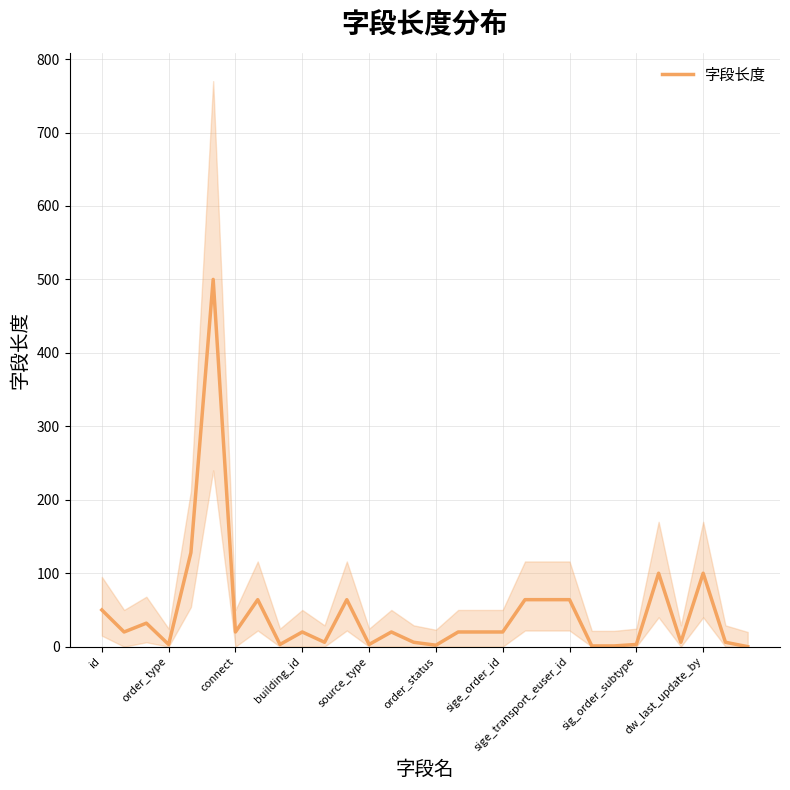

What is the difference between the second highest and second lowest values?

127